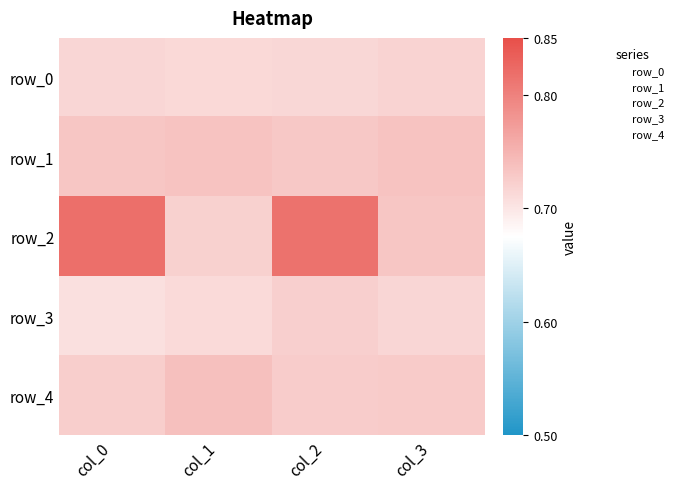

What is the sum of all row_0 values?

2.9